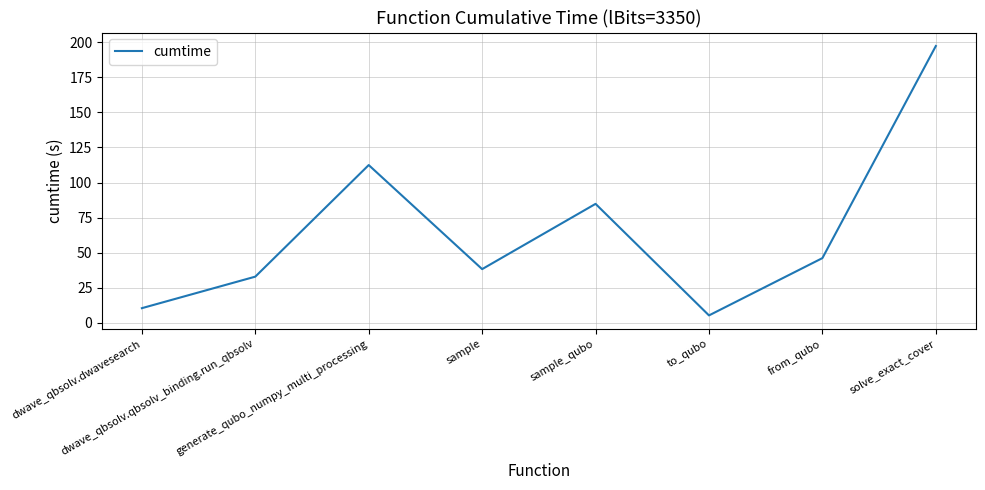

Reading right to left, what are all the values shown in this chart?

197.2	46.2	5.3	84.8	38.3	112.4	33.0	10.5